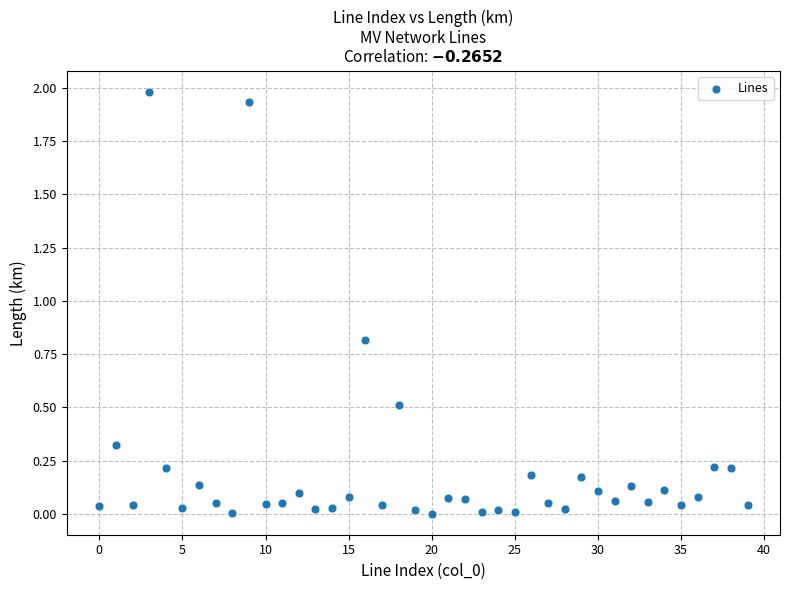

What is the range of Y values (max minus min)?

2.0